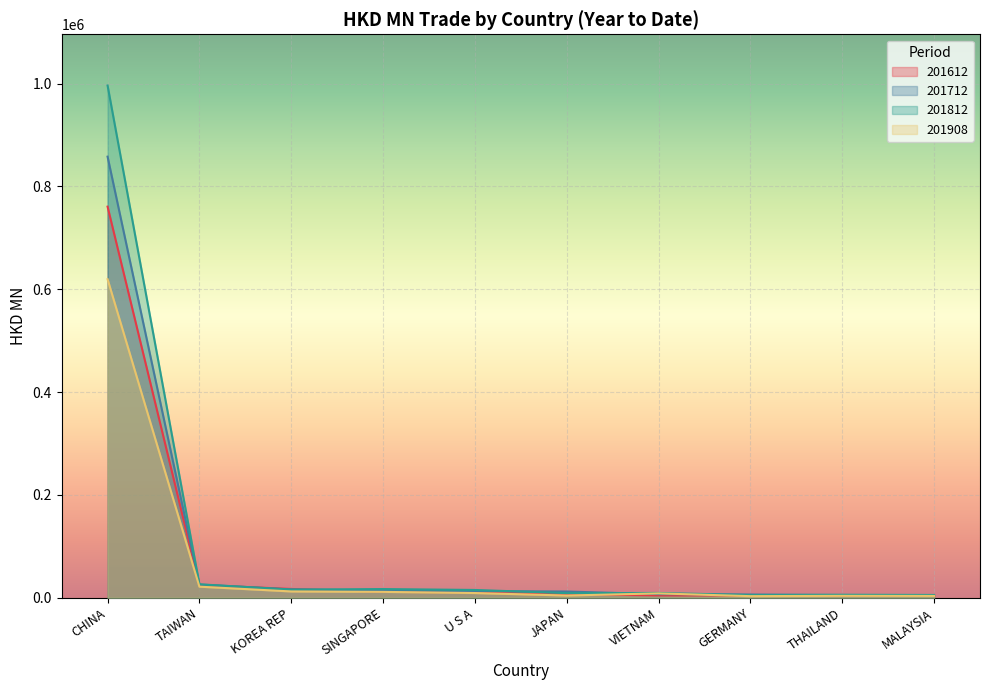

How many lines are shown in the chart?

4